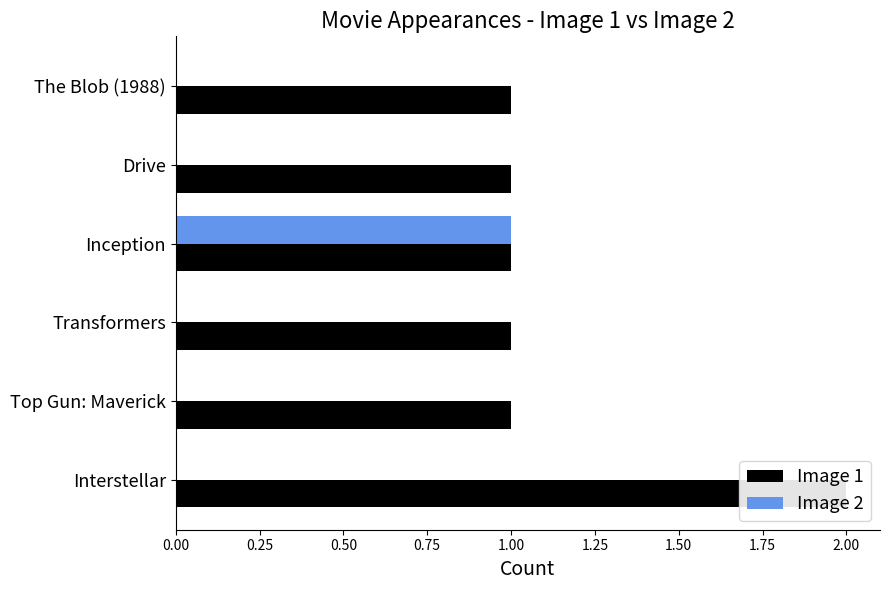

What is the spread (max minus min) of values at 0.25?

1